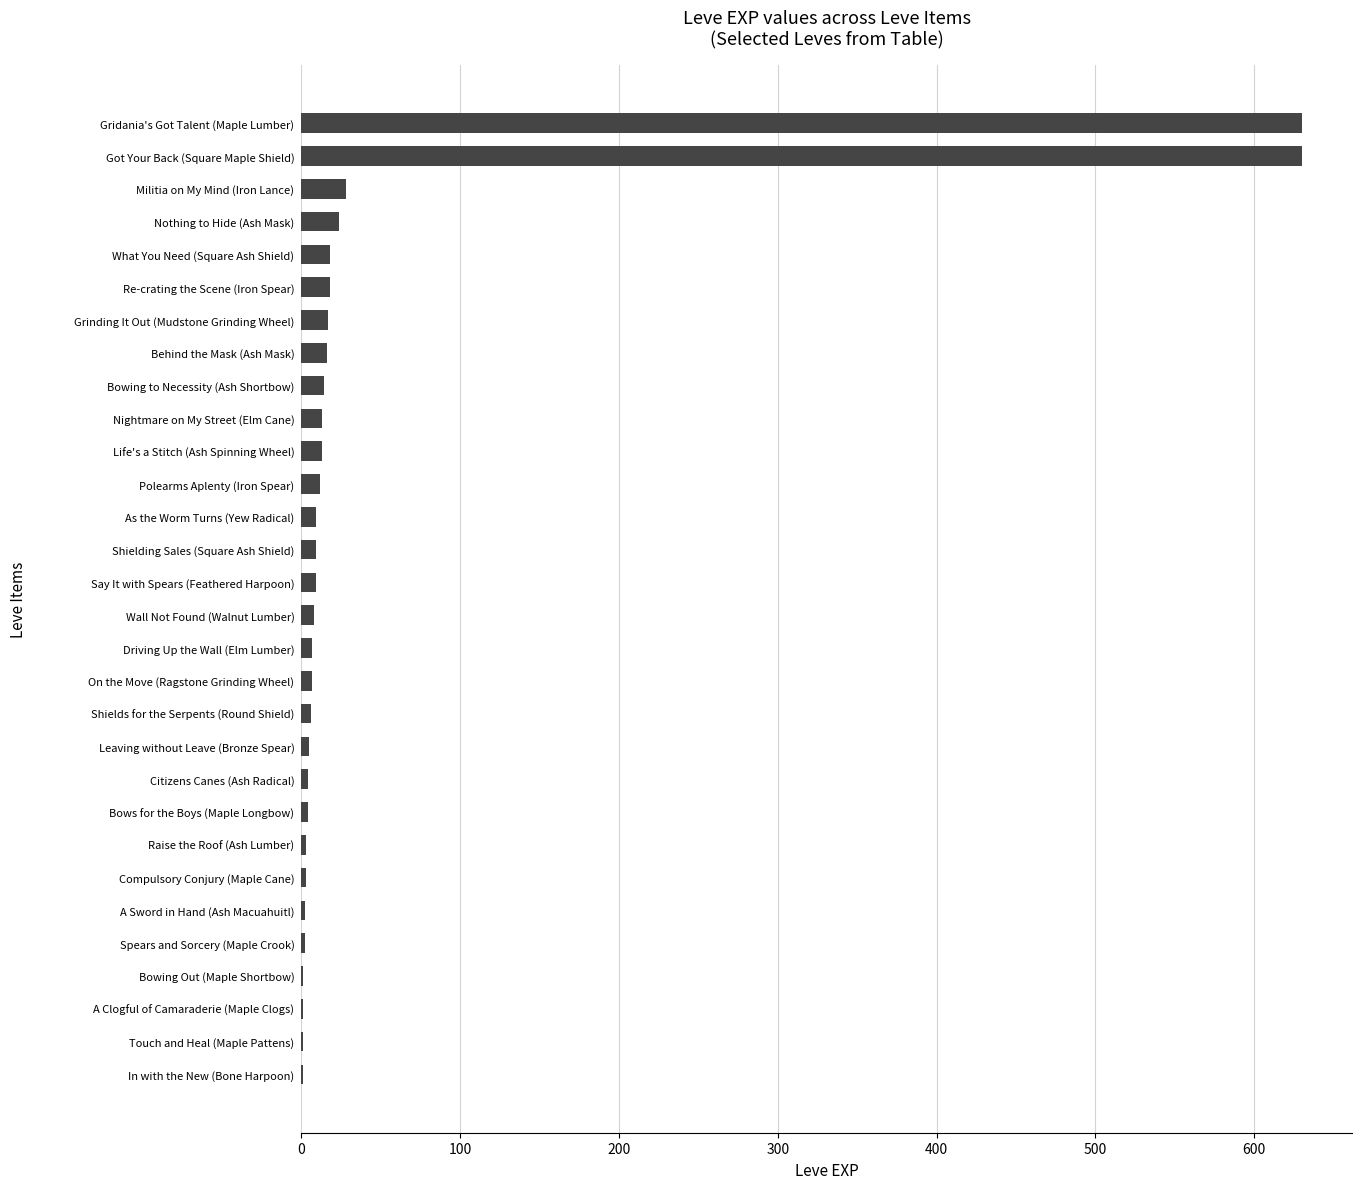

What is the sum of all values?

1515